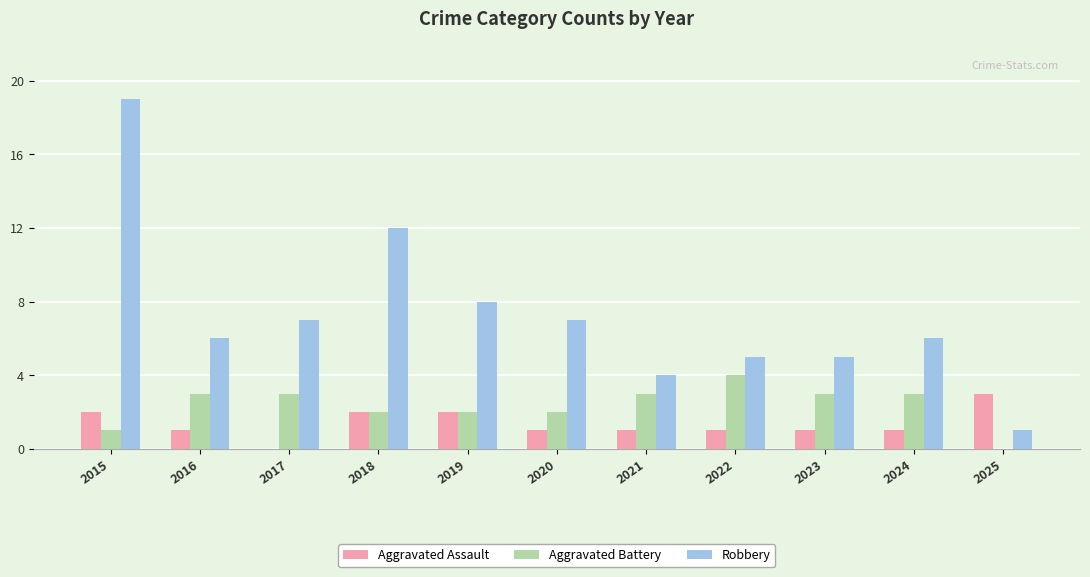

What is the sum of the Aggravated Battery values at 2021 and 2023?

6